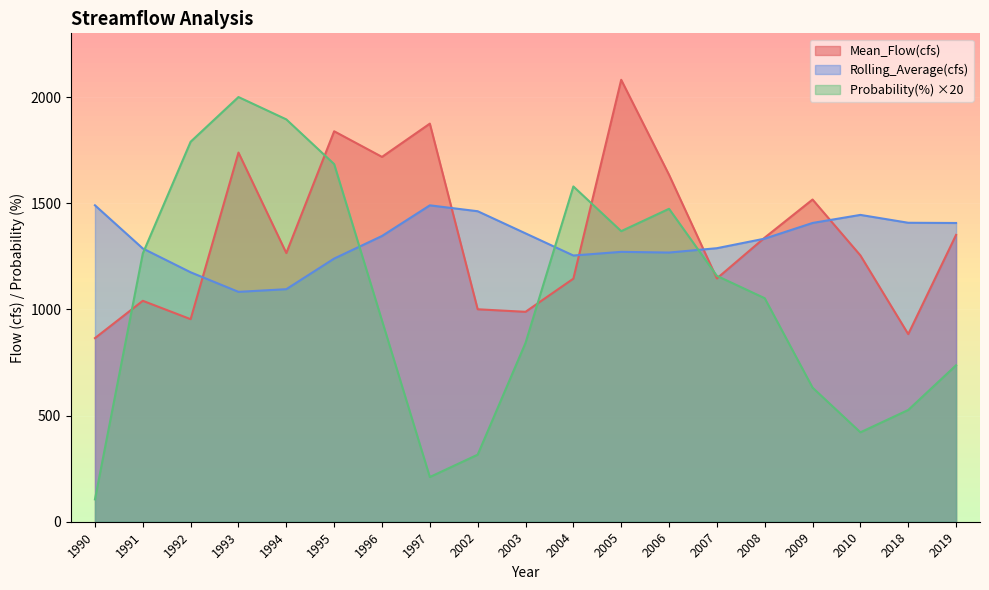

How many lines are shown in the chart?

3